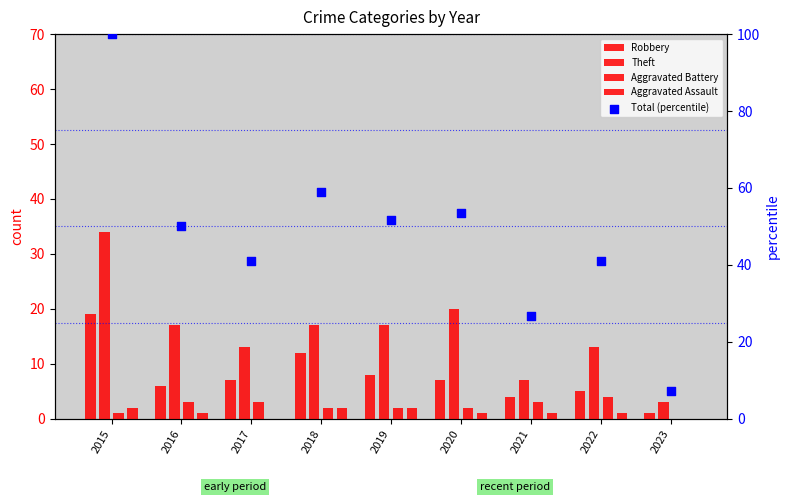

What is the total value across all series at 2018?

91.9